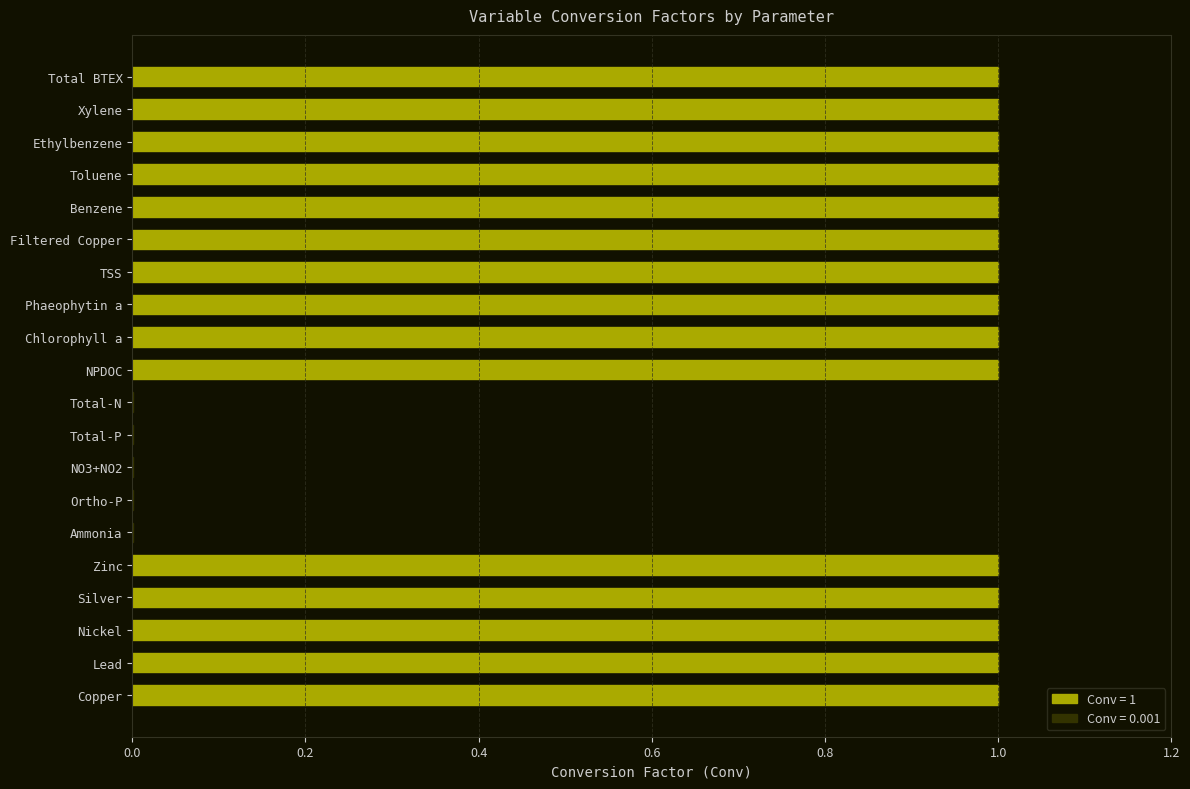

Between Ortho-P and Benzene, which is larger?

Benzene